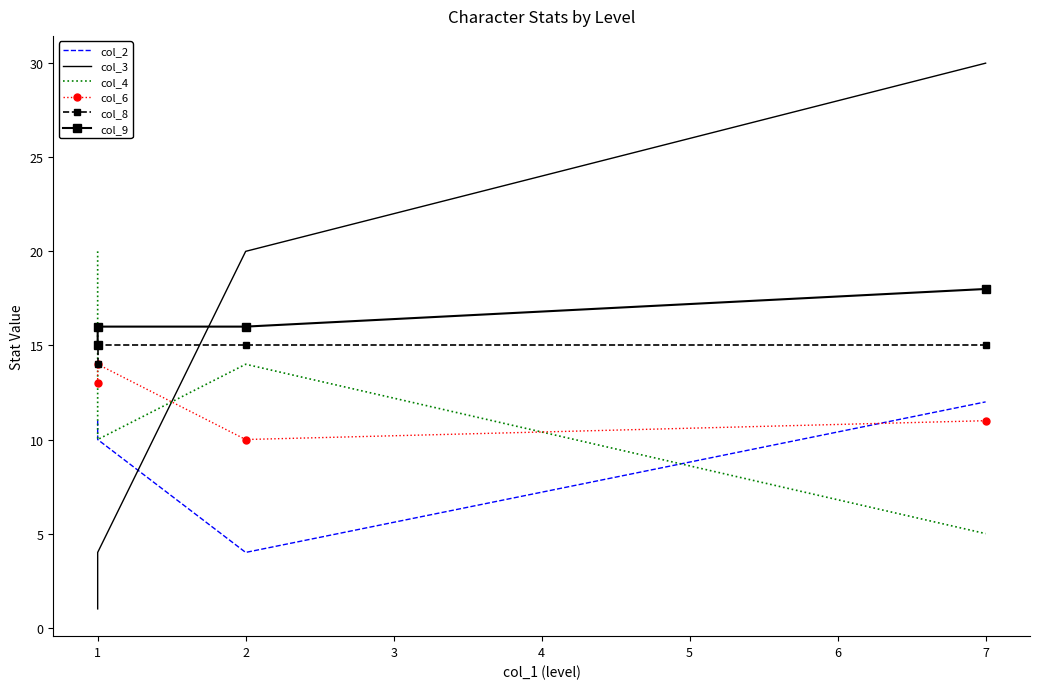

What is the total value across all series at 1?

69